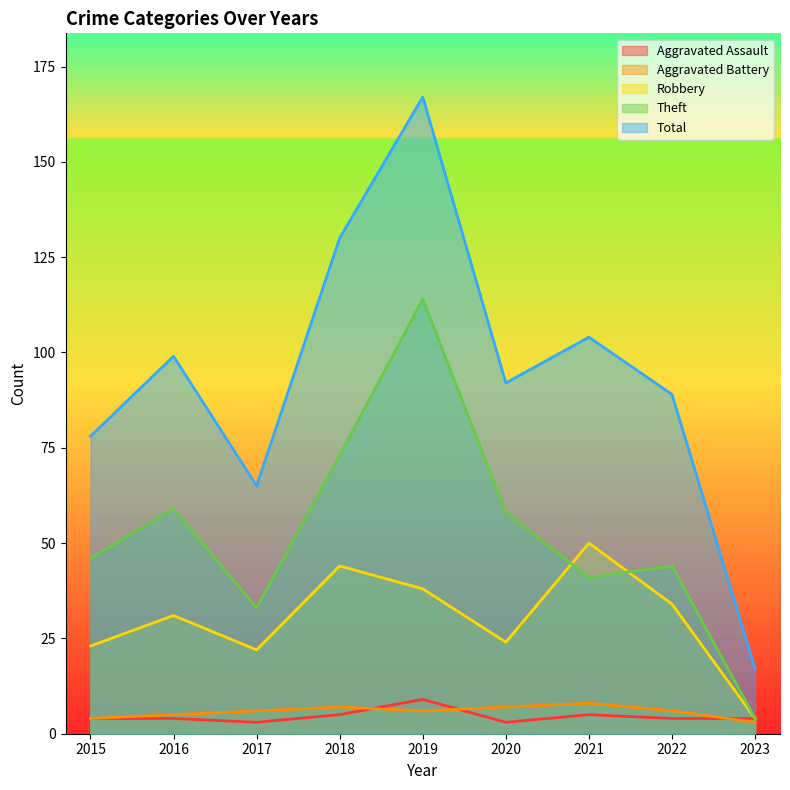

What is the difference between the maximum and minimum values in the Total series?

150